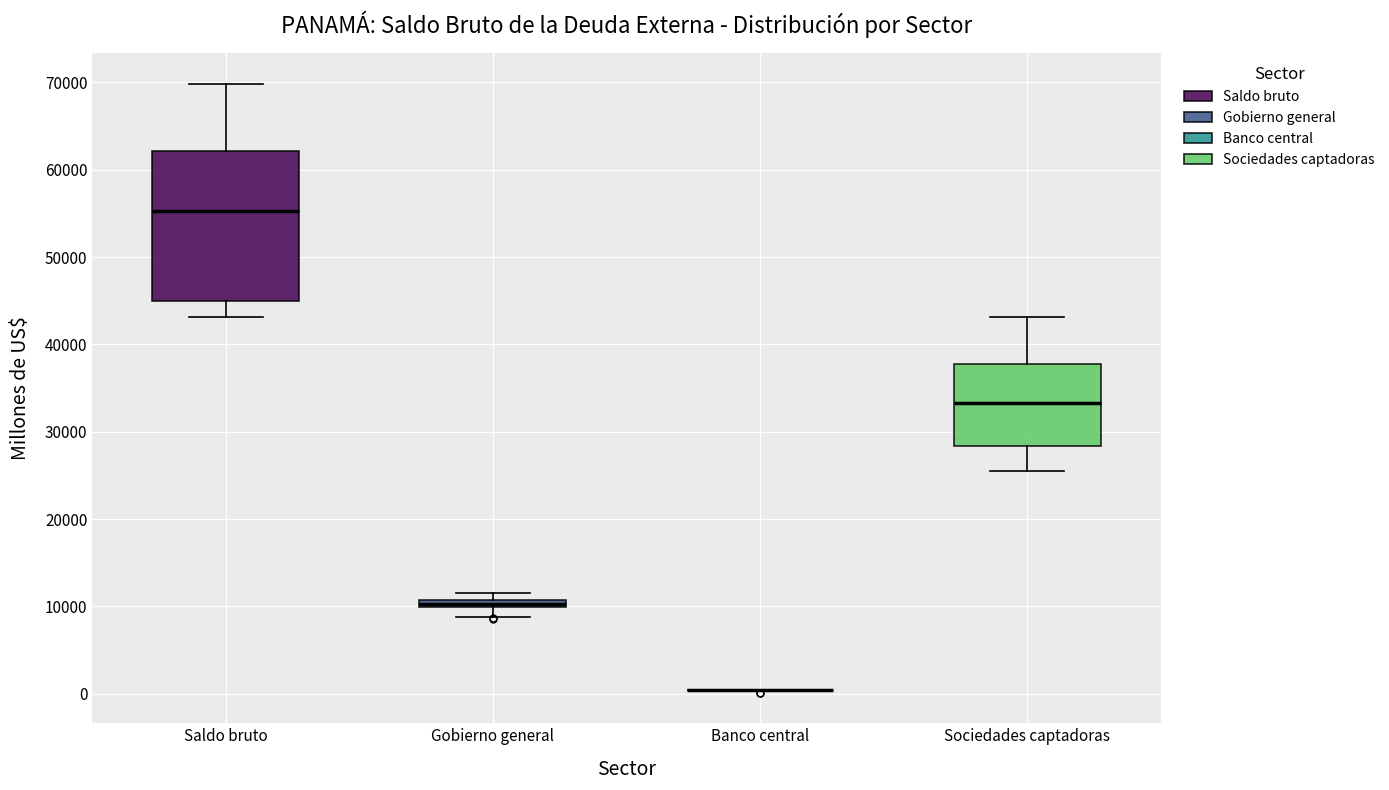

Where is the upper edge of the box for Saldo bruto on the y-axis? The values are not printed on the chart, so give them approximately, as read against the axis.

62000